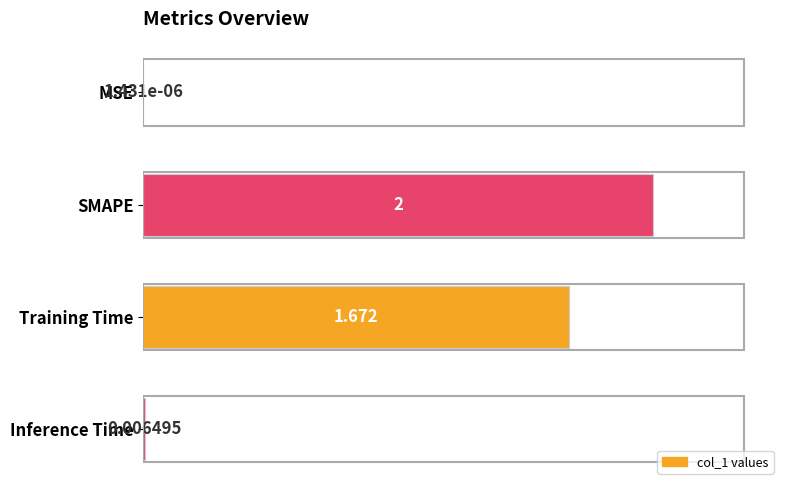

Where is the data nearest to the value 1?

Training Time